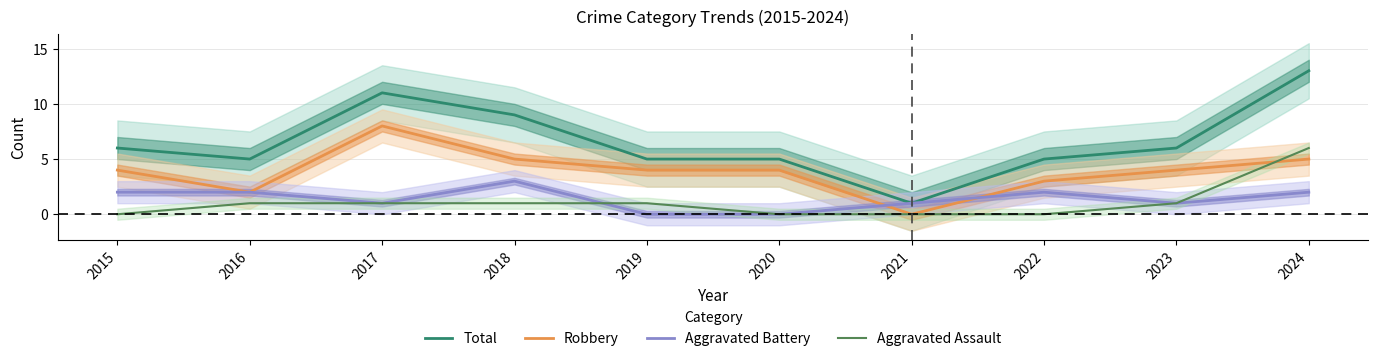

True or false: Robbery has more than 2 points higher than both neighbors.

False